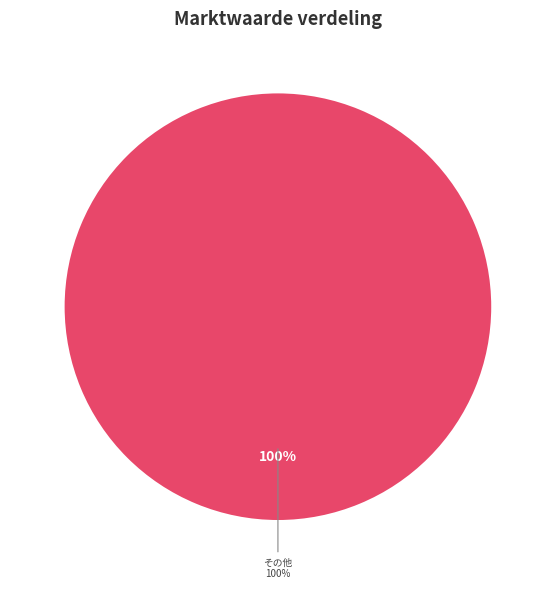

Does 5,5% Nederland 98-28 represent more than half of the total?

No